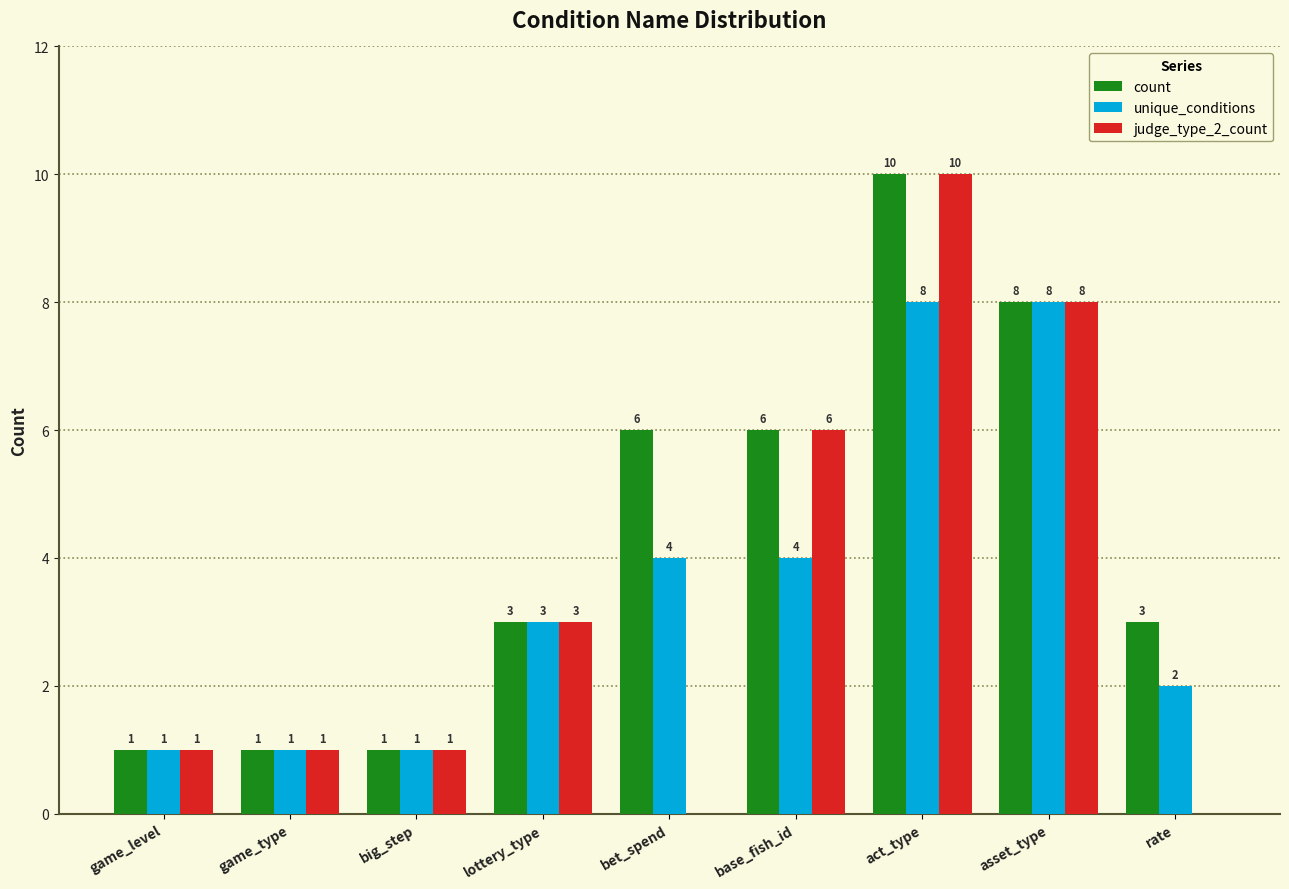

How many judge_type_2_count values are between 1 and 6?

5